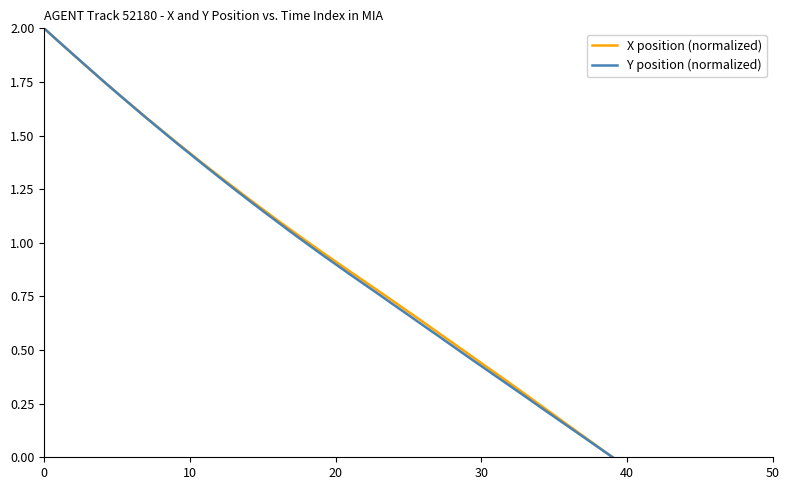

What is the greatest value displayed?

2.0